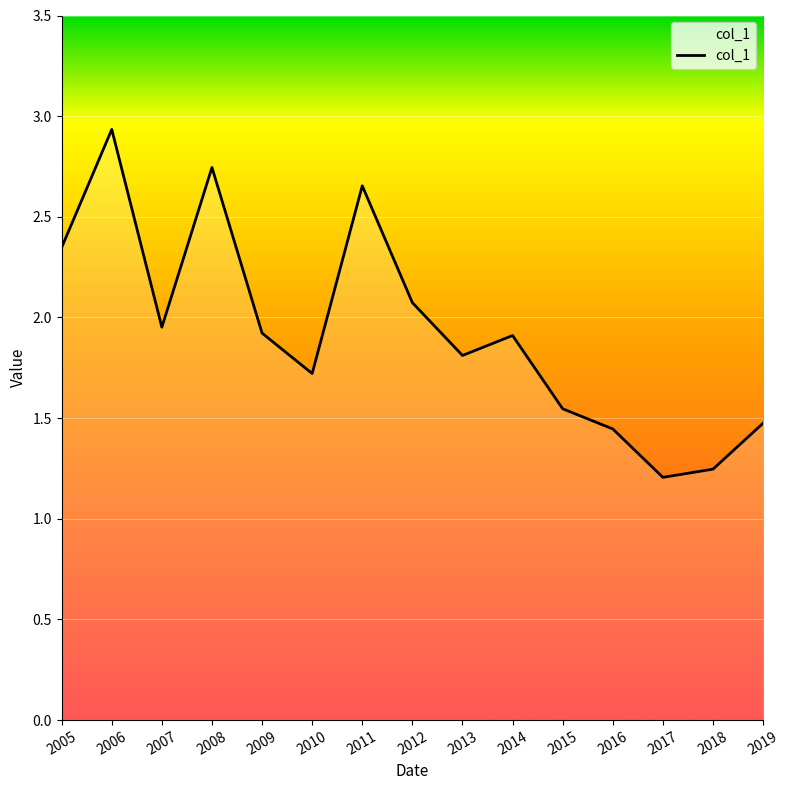

Which category has the highest value across all series?

2006